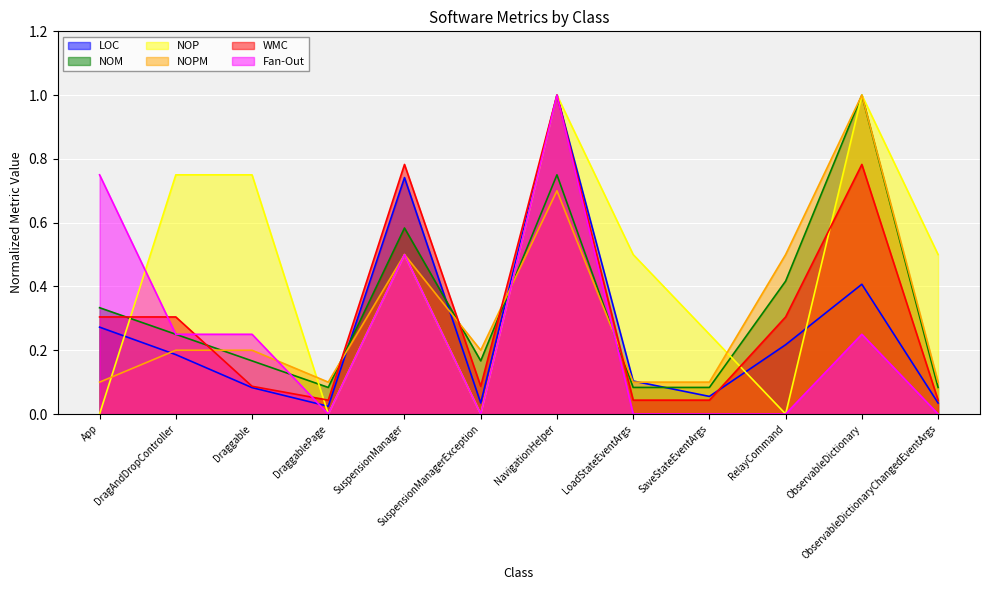

Count the number of data series in this chart.

6